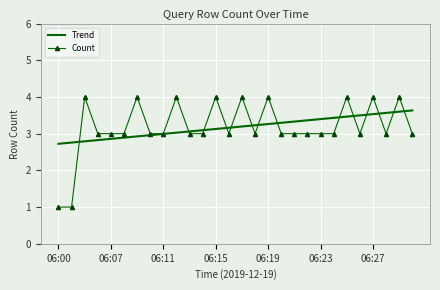

True or false: Count has more than 2 points higher than both neighbors.

True